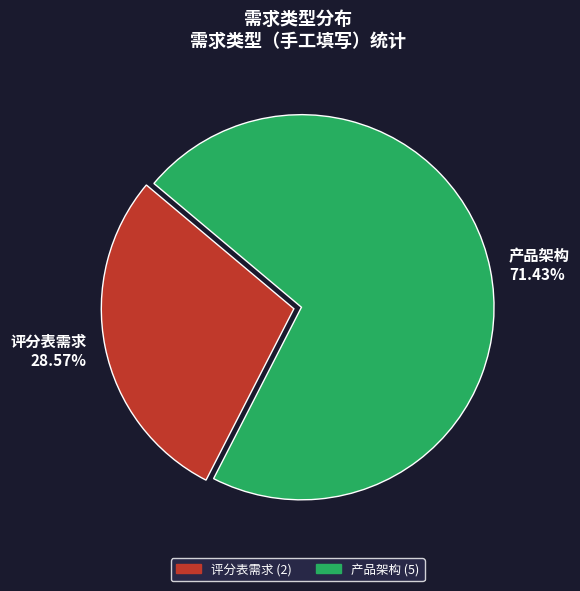

Is it true that 评分表需求 is 19% of the pie?

False